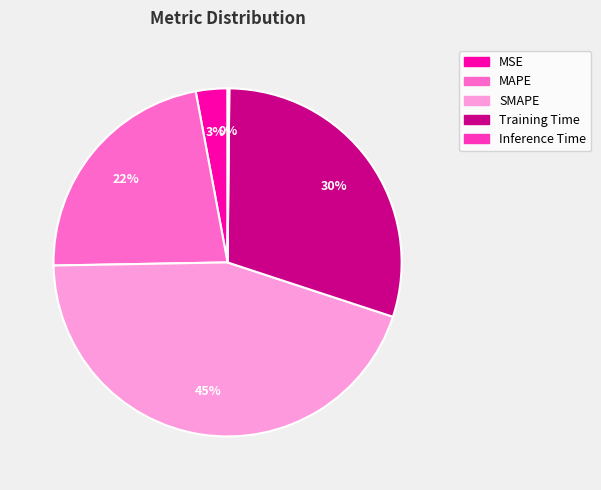

True or false: MSE accounts for 10% of the total.

False